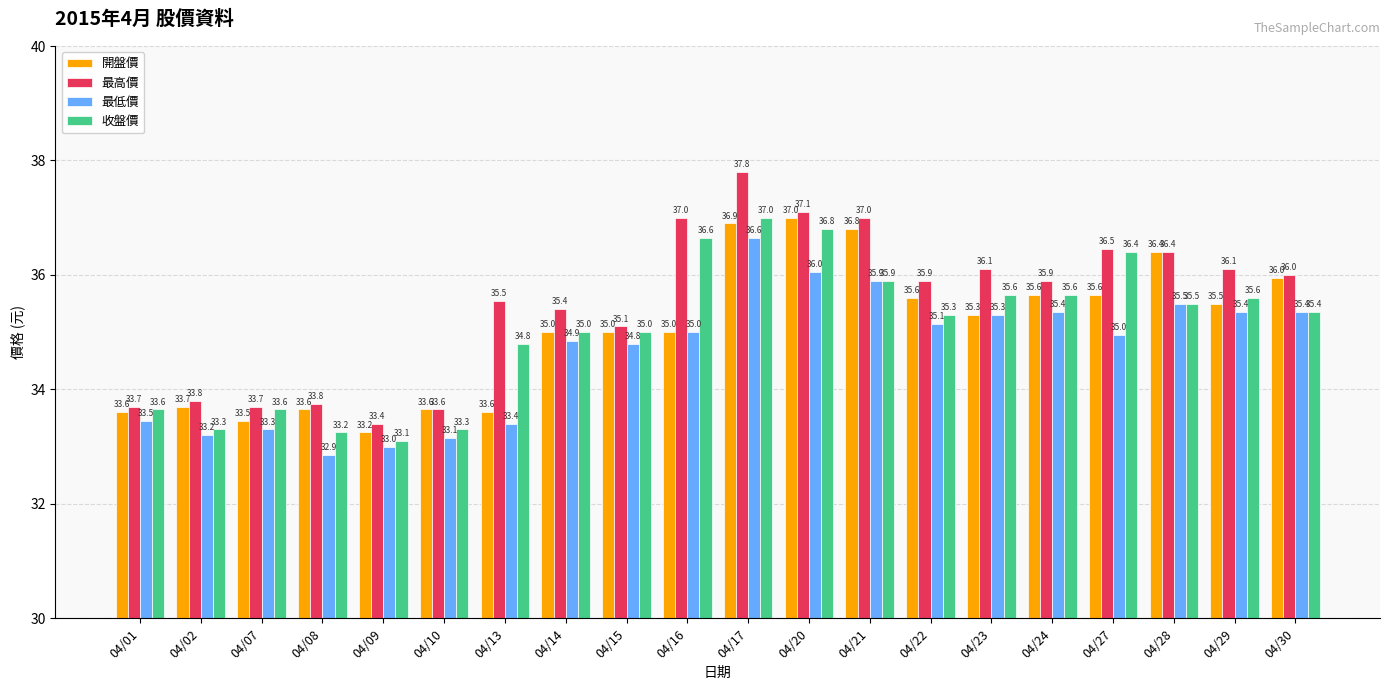

At which label is 最低價 closest to 34?

04/01